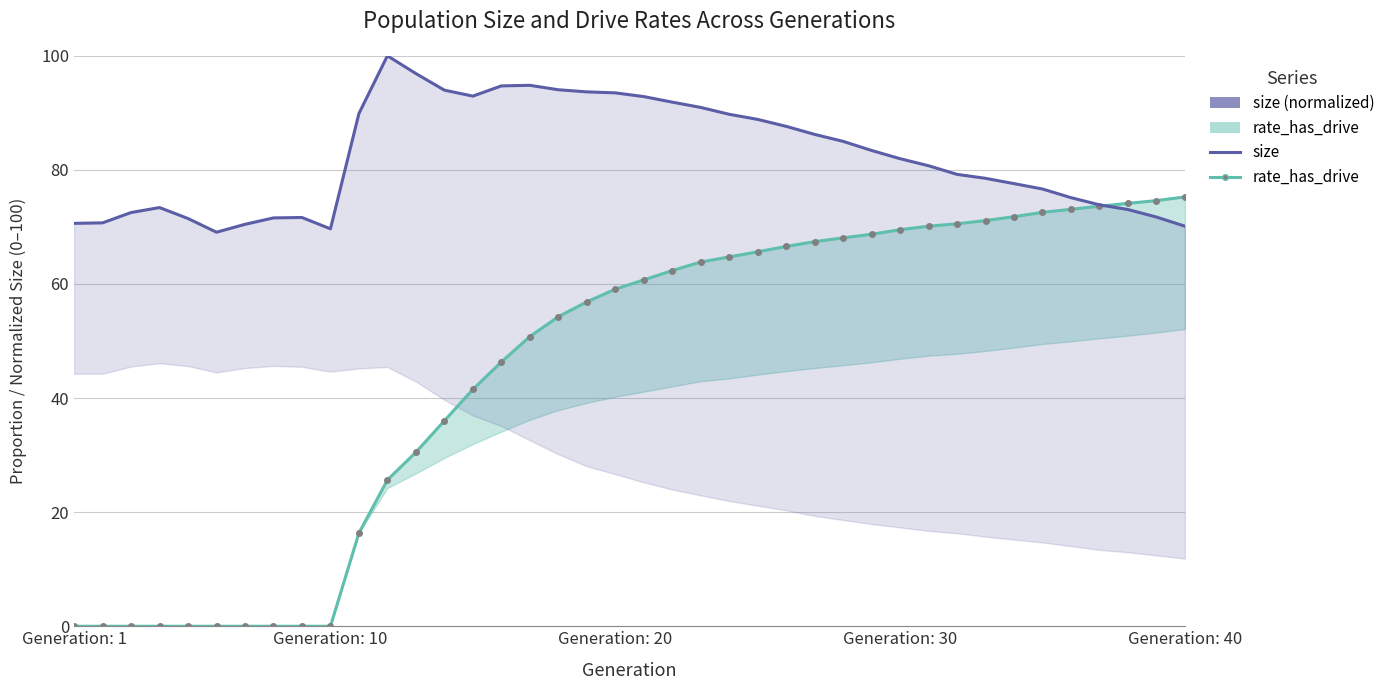

How many interior local valleys does the size series have?

3